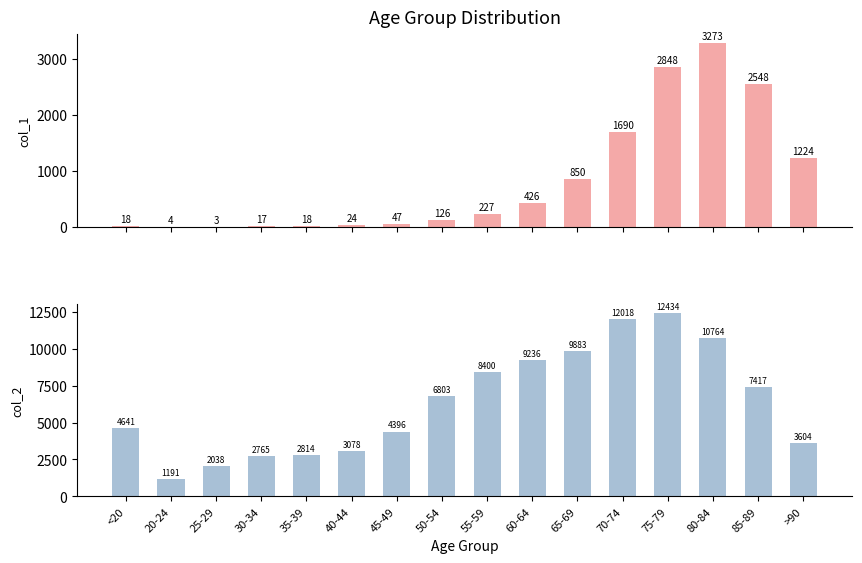

Is the value of col_2 at 35-39 greater than the value of col_1 at 70-74?

Yes